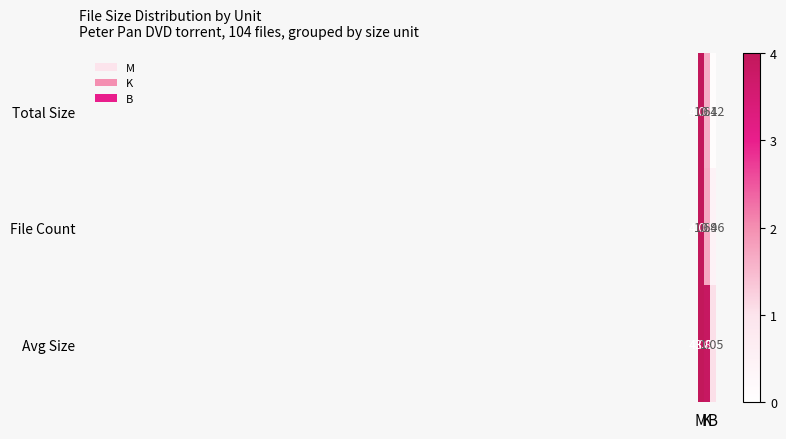

Which series has the widest spread of values?

Total Size